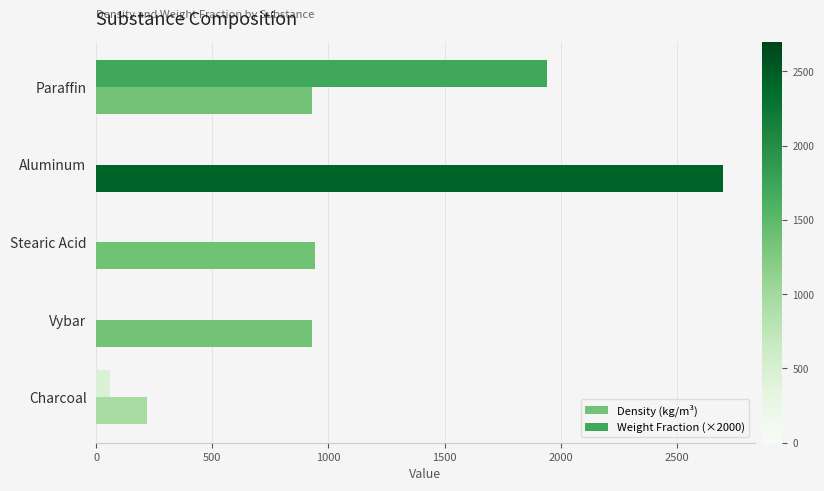

What is the maximum value shown in the chart?

2700.0